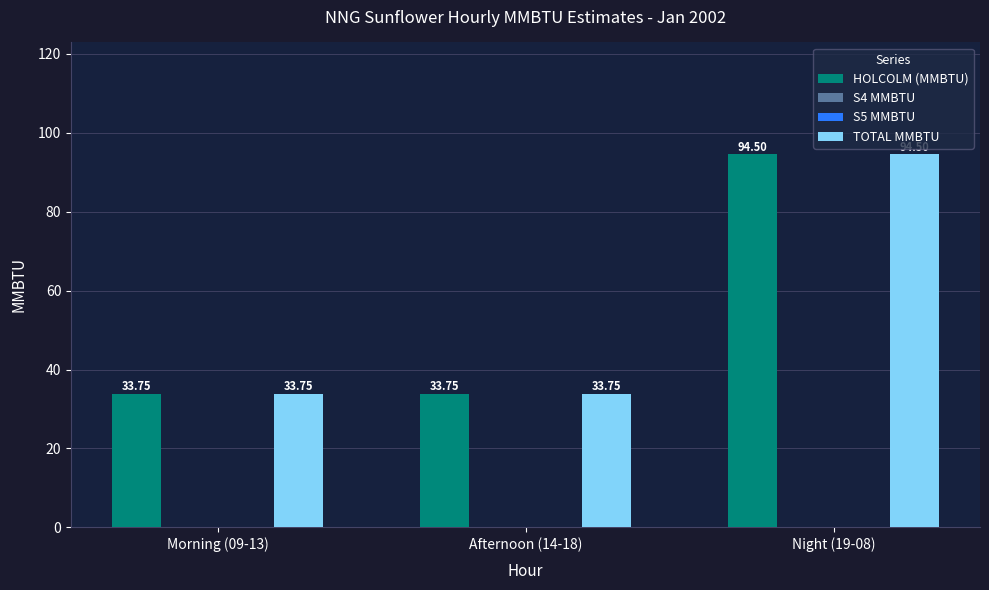

What is the label of the 3rd bar from the right?

Morning (09-13)